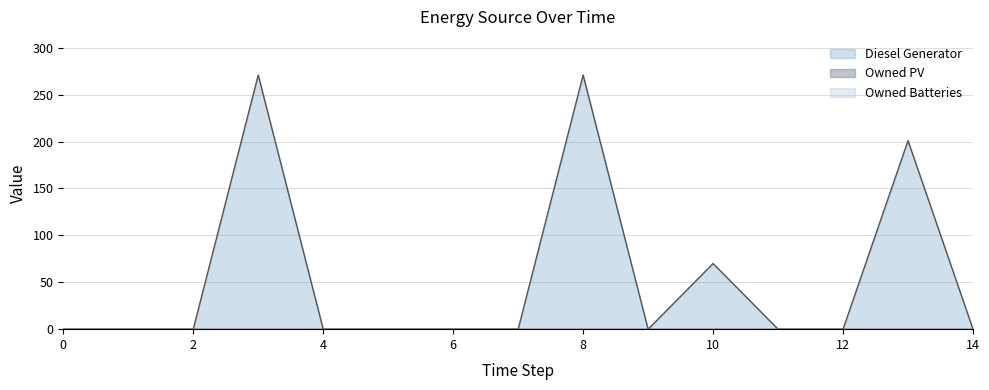

Reading right to left, extract all data points from this chart.

Diesel Generator: 14=0	13=201	12=0	11=0	10=70	9=0	8=271	7=0	6=0	5=0	4=0	3=271	2=0	1=0	0=0
Owned PV: 14=0	13=0	12=0	11=0	10=0	9=0	8=0	7=0	6=0	5=0	4=0	3=0	2=0	1=0	0=0
Owned Batteries: 14=0	13=0	12=0	11=0	10=0	9=0	8=0	7=0	6=0	5=0	4=0	3=0	2=0	1=0	0=0